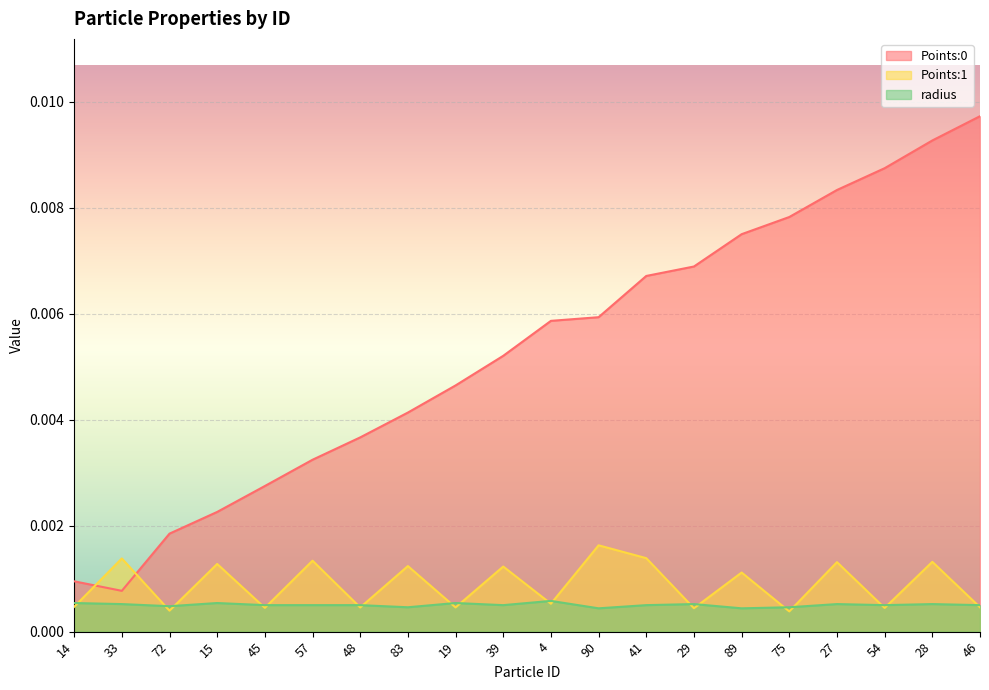

List the series in order of their peak value, highest first.

Points:0, Points:1, radius